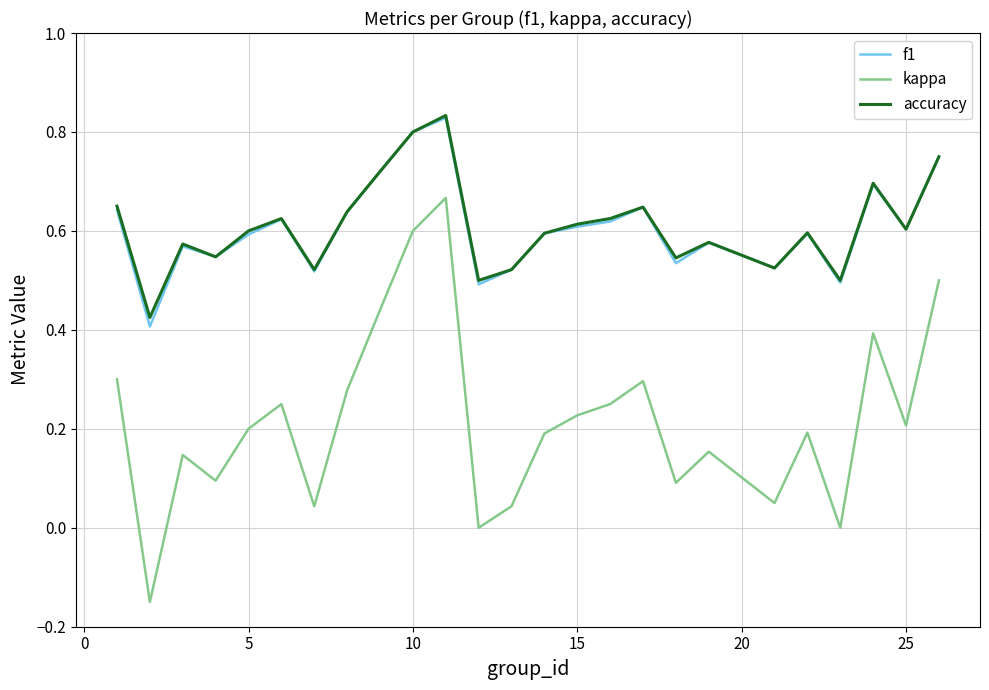

How many f1 values are between 0 and 1?

25